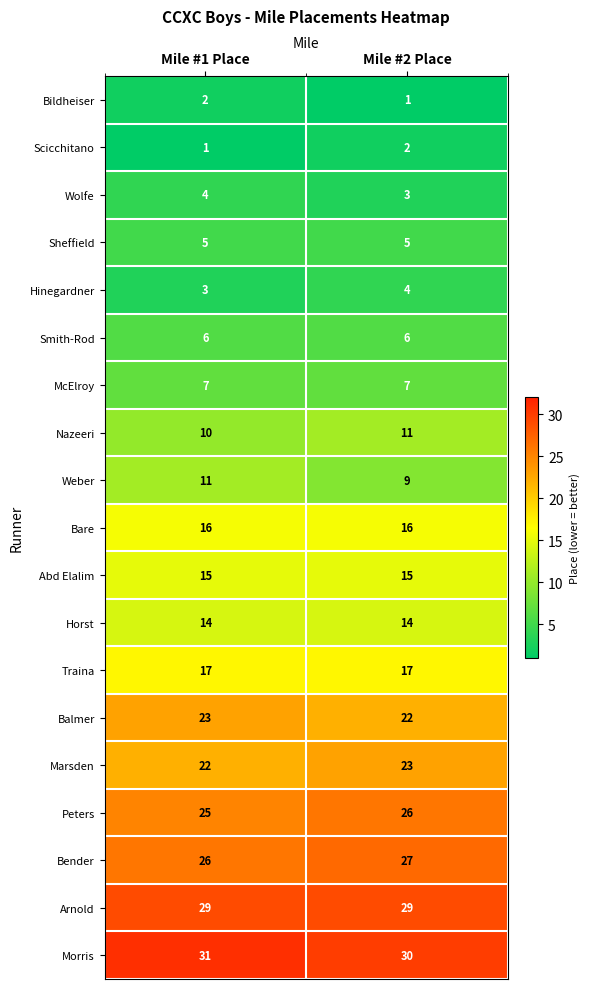

Read the Wolfe value at Mile #2 Place.

3